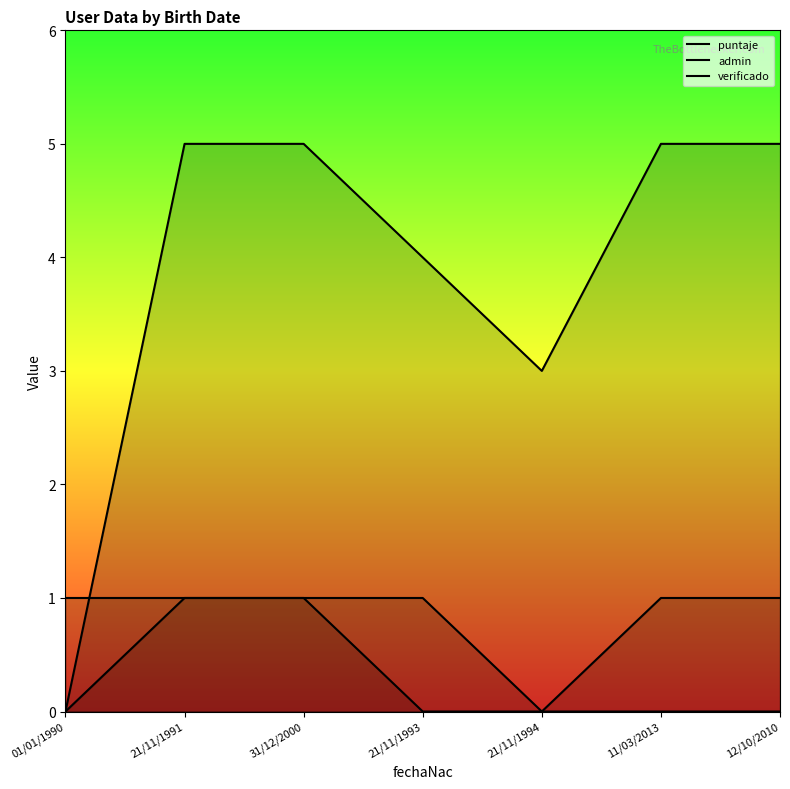

The value of puntaje at 01/01/1990 is 2. True or false?

False